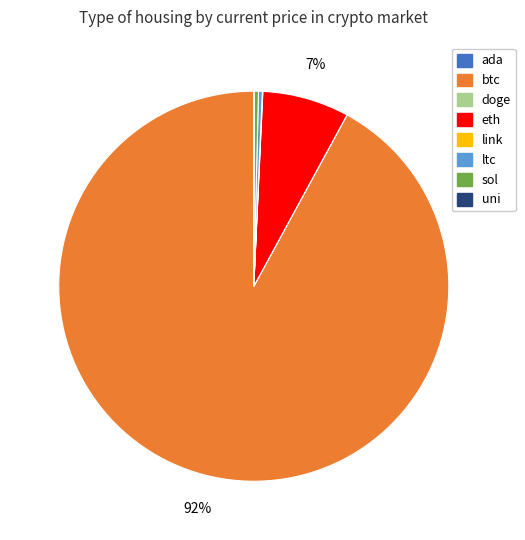

True or false: eth accounts for 19% of the total.

False